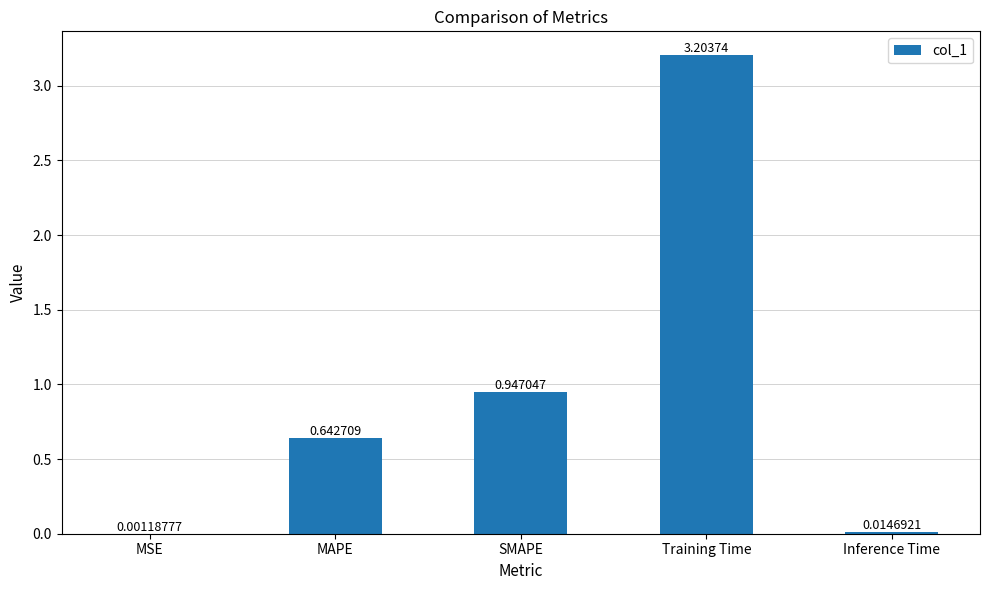

What is the sum of the values at Training Time and SMAPE?

4.2